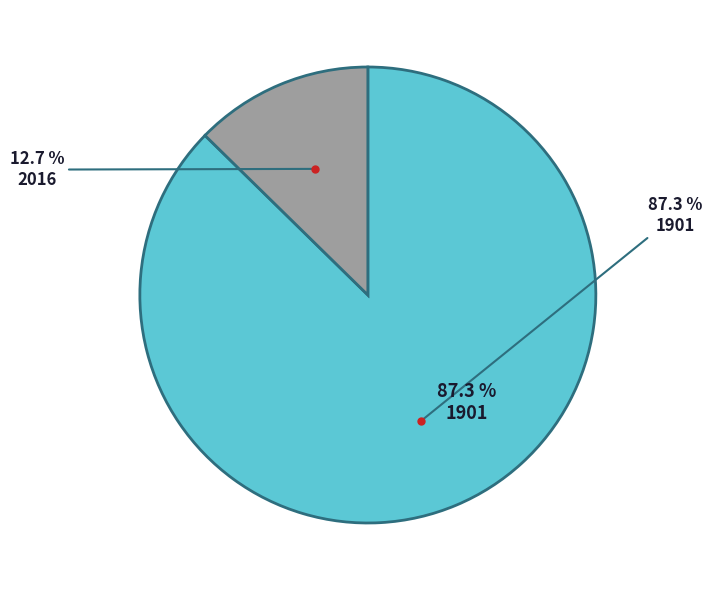

To the nearest percent, what is the difference between the largest and smallest slice percentages?

75%